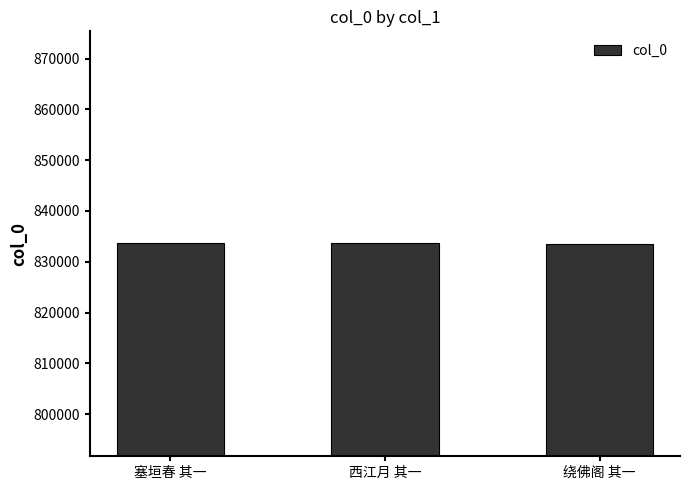

What is the sum of the values at 西江月 其一 and 塞垣春 其一?

1667315